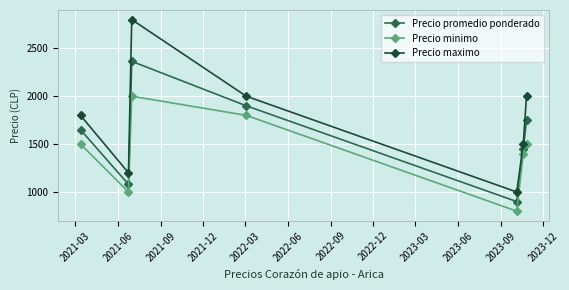

Which series has the widest spread of values?

Precio maximo